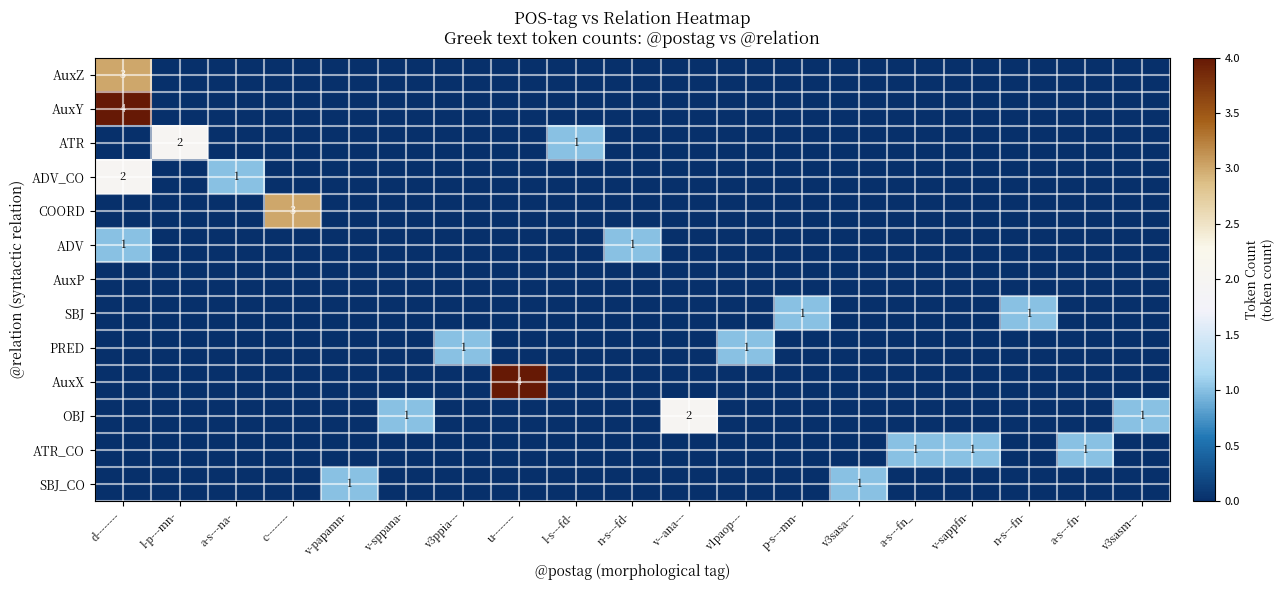

What is the highest value of the AuxY series?

4